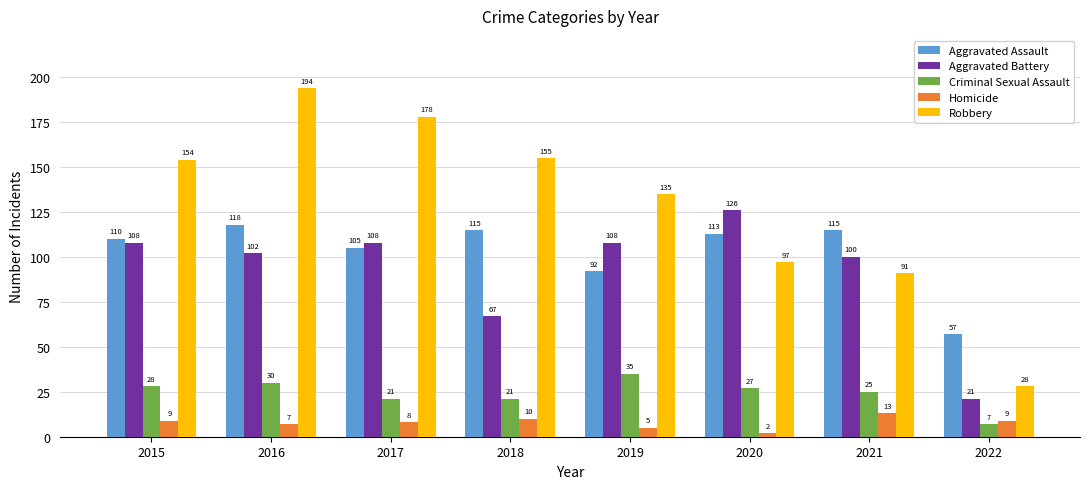

What is the sum of all Homicide values?

63